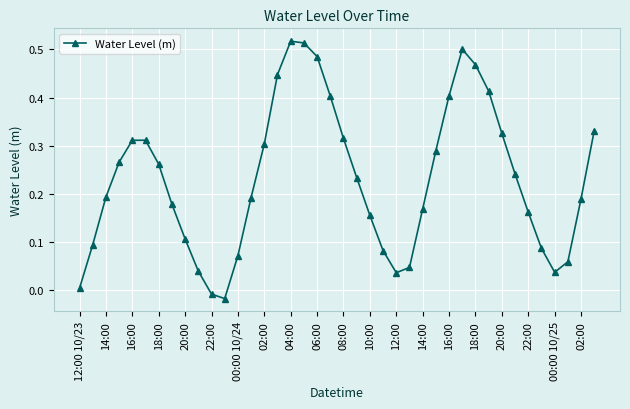

How many points are higher than both their immediate neighbors (excluding endpoints)?

3